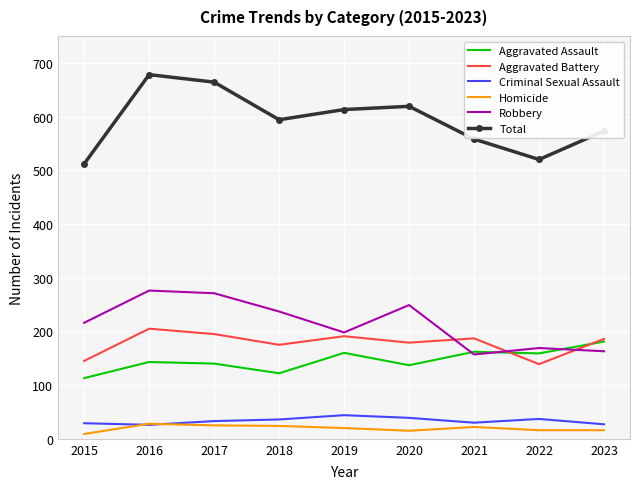

Which label corresponds to the smallest value in the chart?

2015